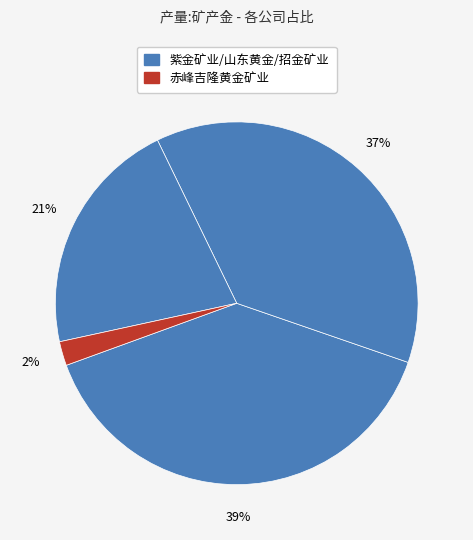

Rank the categories by value from lowest to highest.

赤峰吉隆黄金矿业股份有限公司, 招金矿业股份有限公司, 山东黄金矿业股份有限公司, 紫金矿业集团股份有限公司